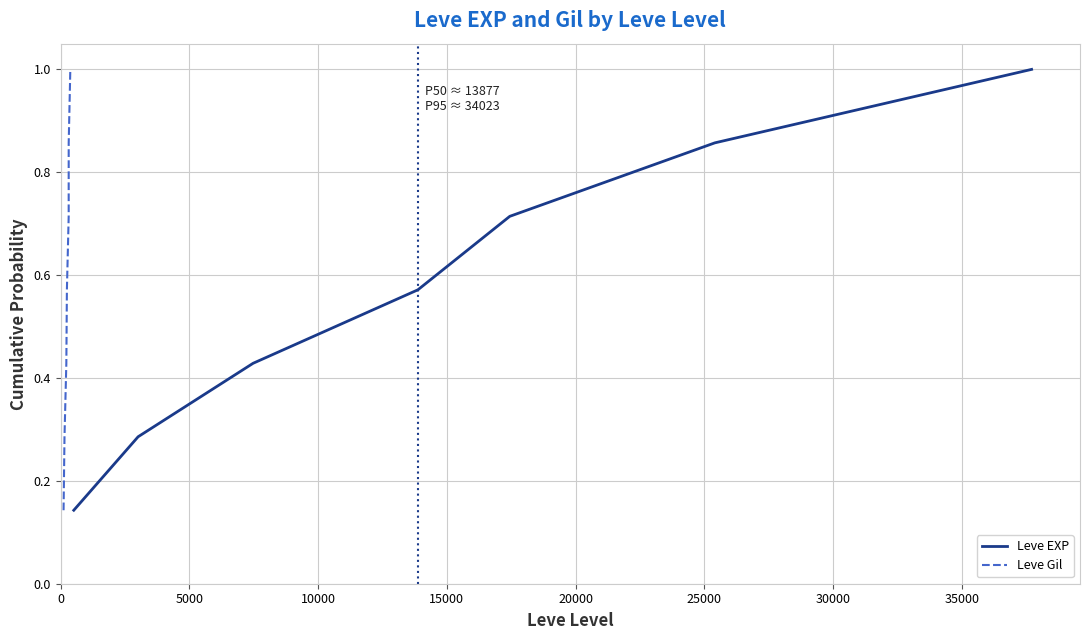

What is the highest value of the Leve EXP series?

1.0